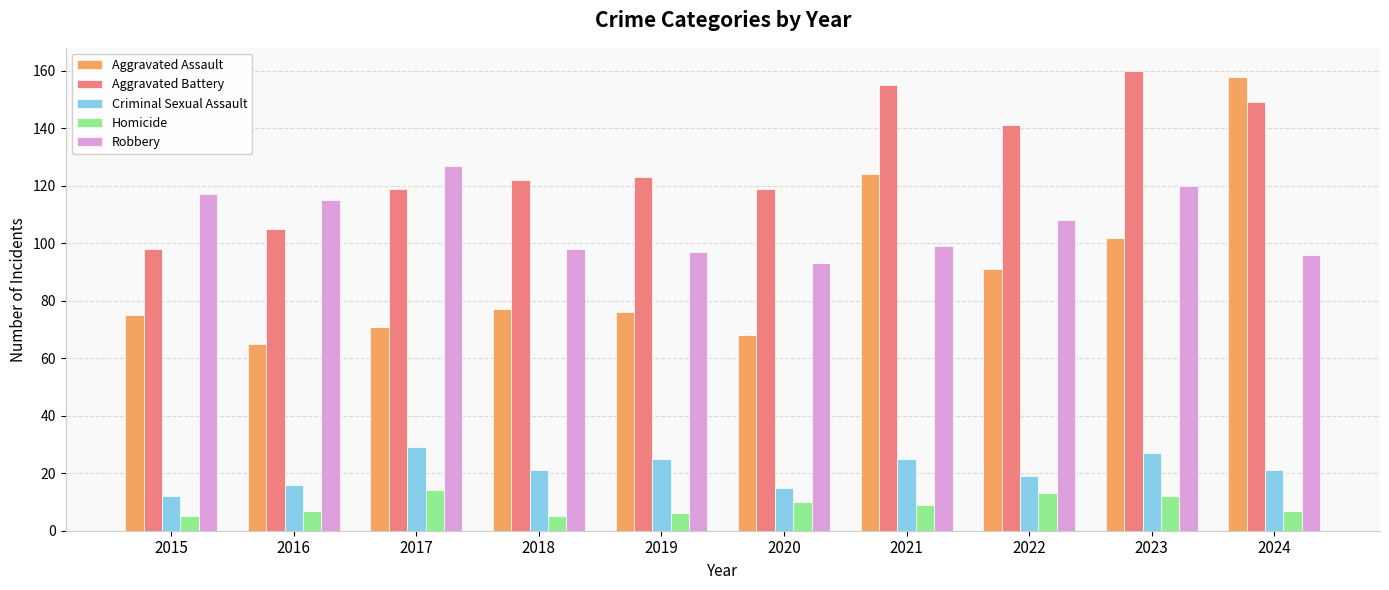

Is it true that Robbery equals 127 at 2017?

True